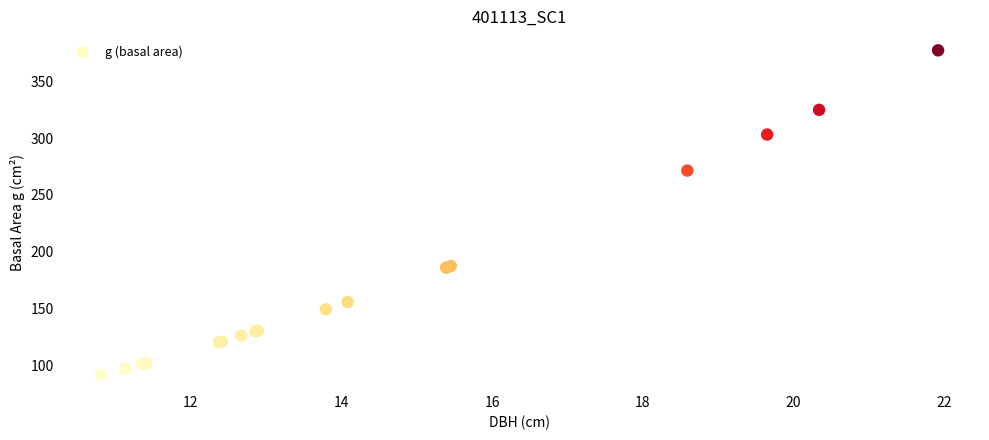

What Y value in the scatter plot is closest to 234?

271.4